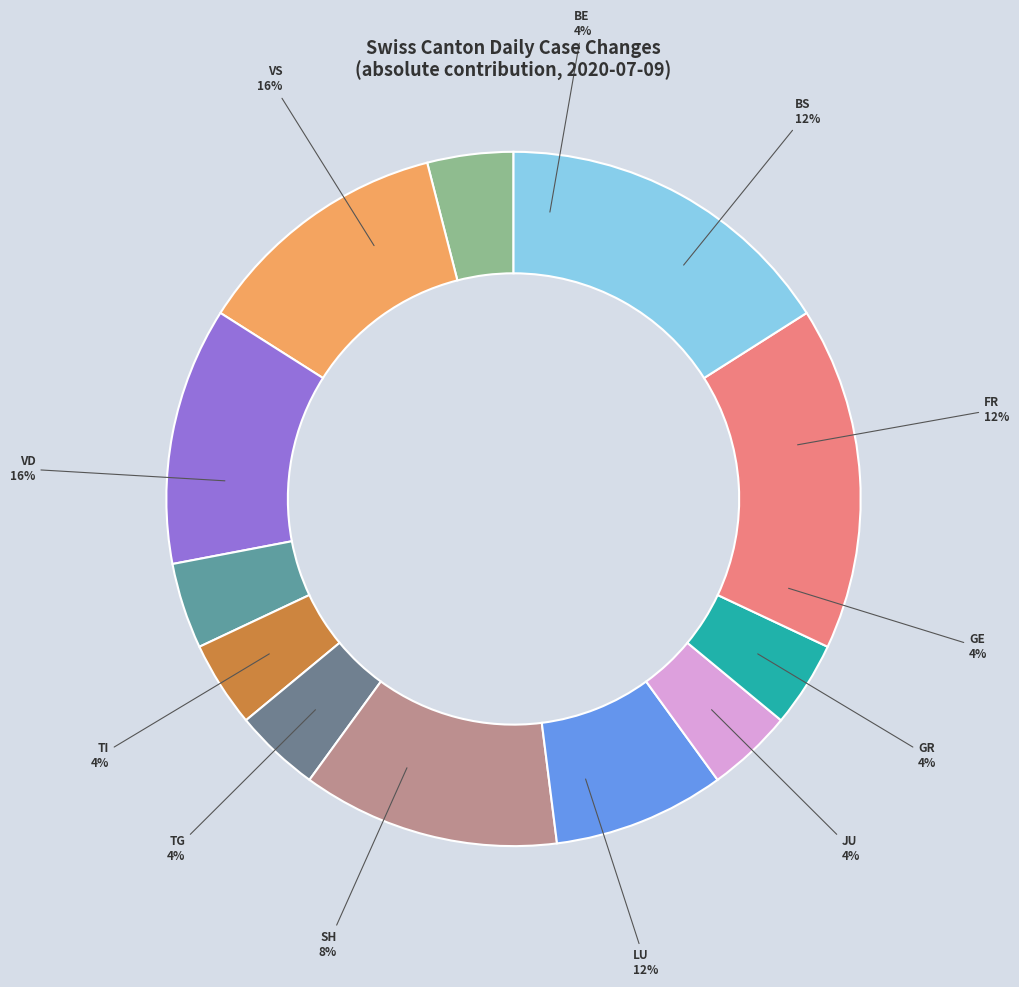

What portion of the pie excludes NE?

100.0%